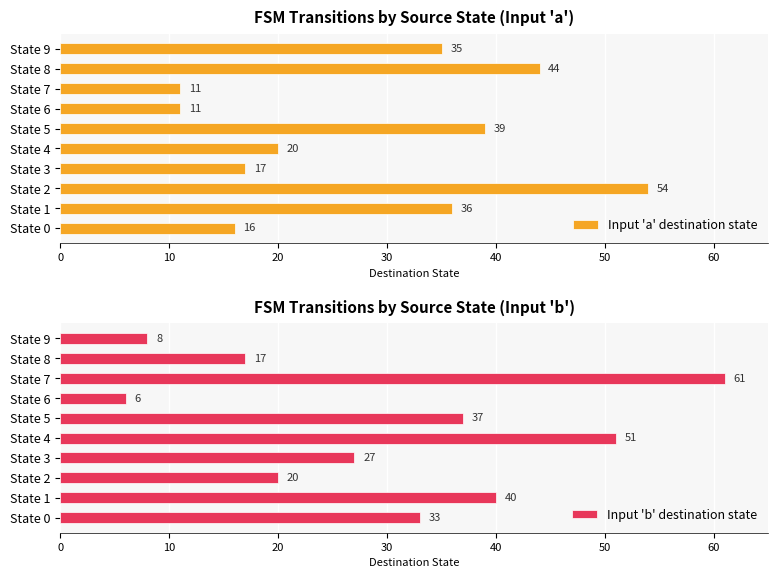

At which label does Input 'a' destination state reach its peak?

State 2